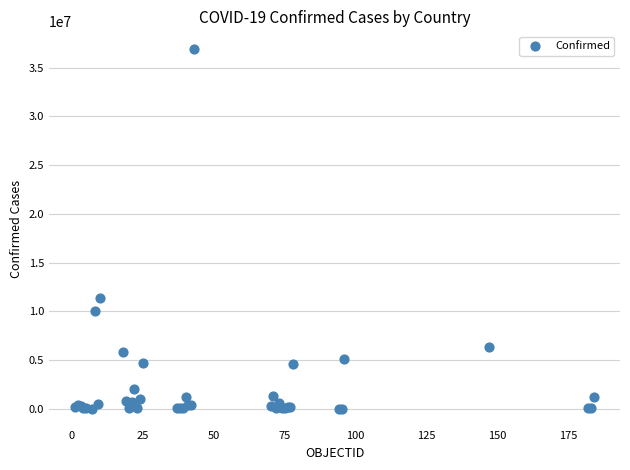

What Y value in the scatter plot is closest to 18447821?

11312904